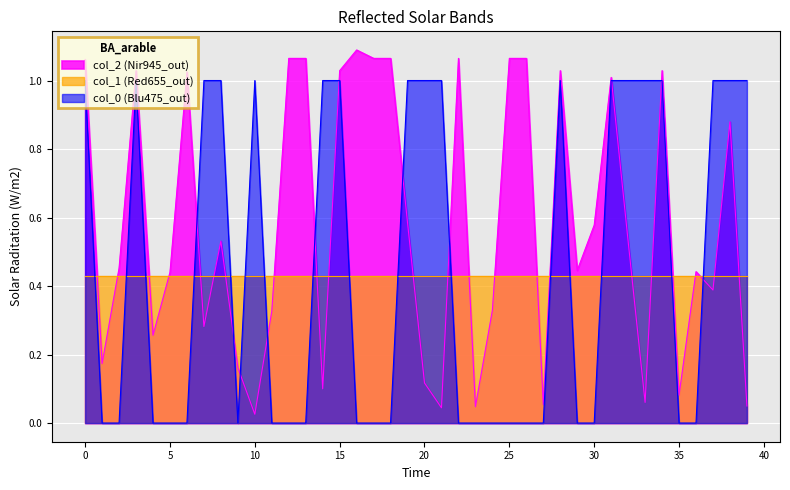

Which series has the largest total across all categories?

col_2 (Nir945_out)